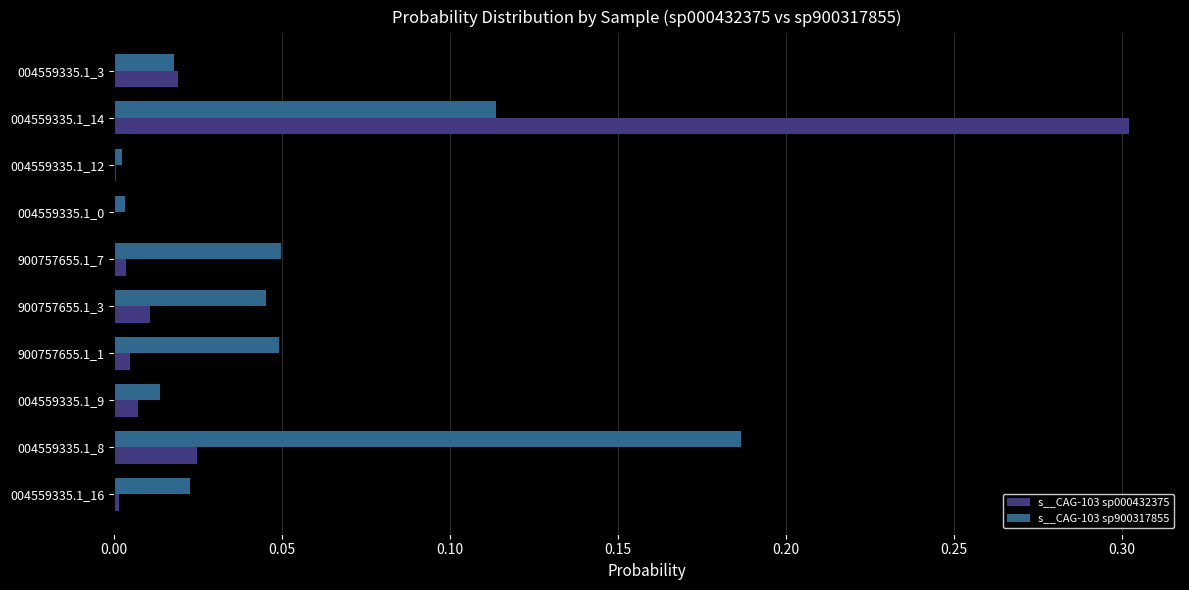

Which series changed the most between 004559335.1_9 and 004559335.1_14?

s__CAG-103 sp000432375